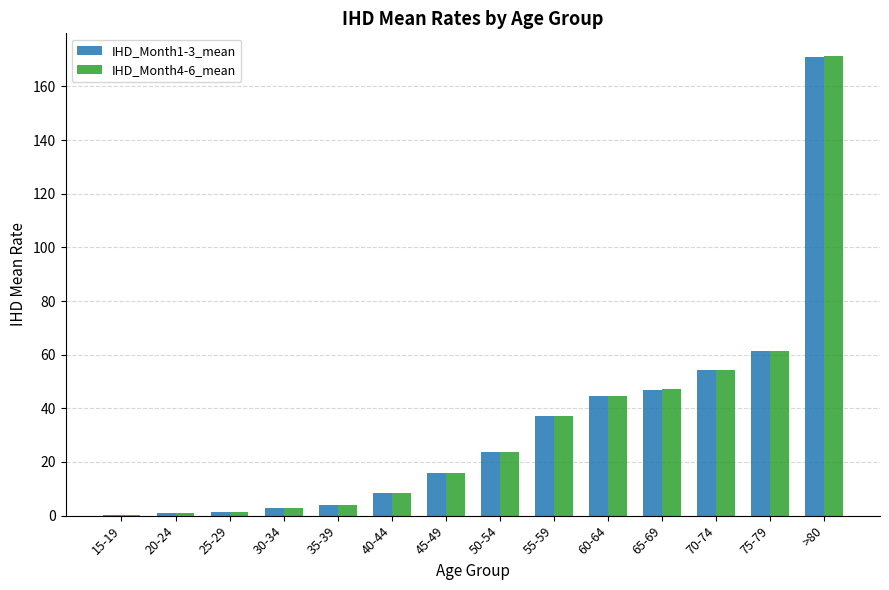

Is it true that IHD_Month1-3_mean equals 49.7 at >80?

False